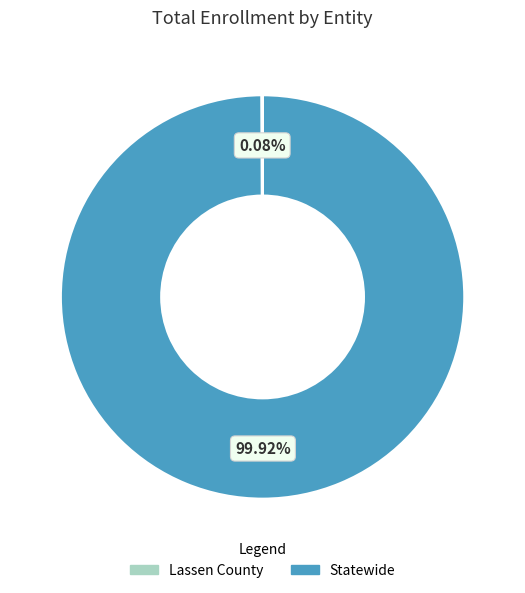

Which slice represents more than half of the pie?

Statewide